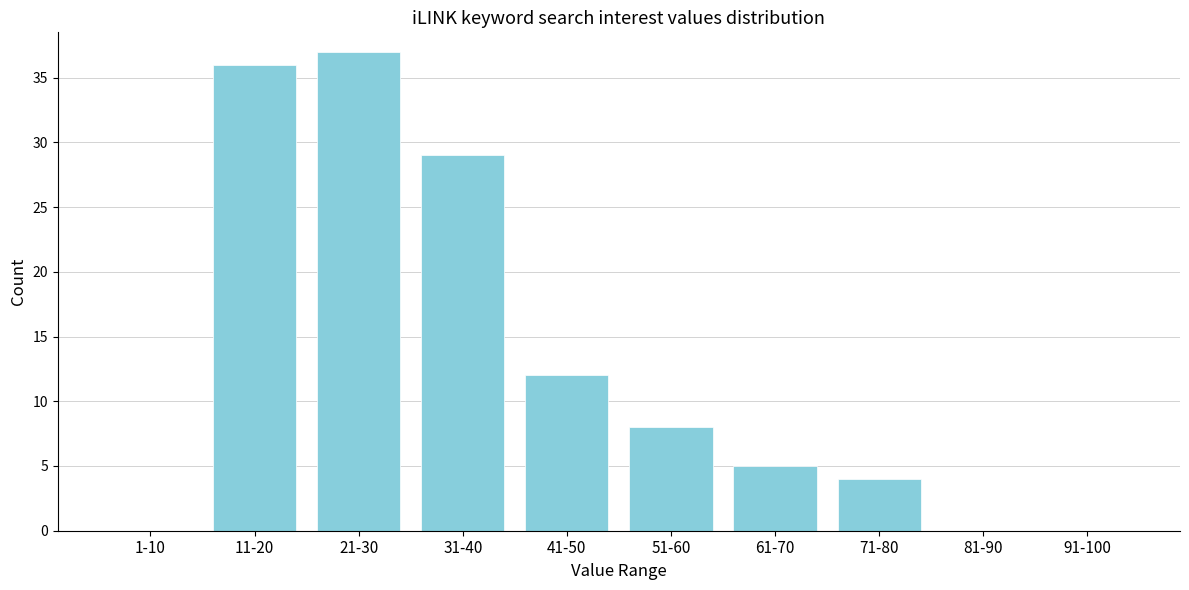

Reading right to left, extract all data points from this chart.

91-100=0	81-90=0	71-80=4	61-70=5	51-60=8	41-50=12	31-40=29	21-30=37	11-20=36	1-10=0